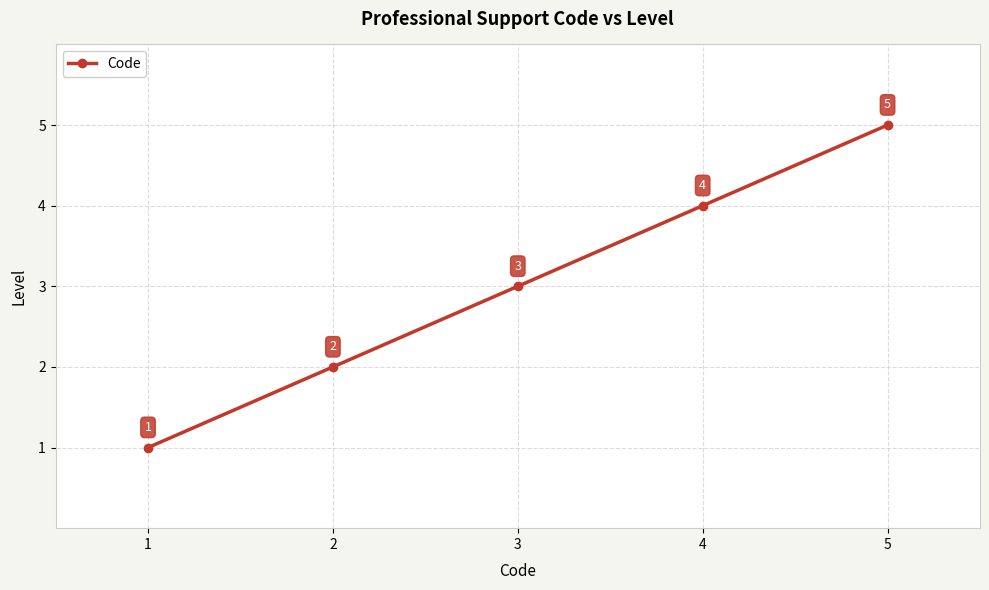

Which has a higher value, 2 or 5?

5